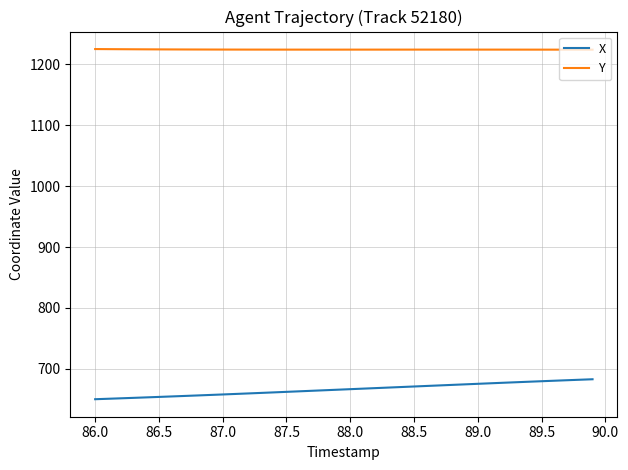

True or false: Y and X intersect in this chart.

False